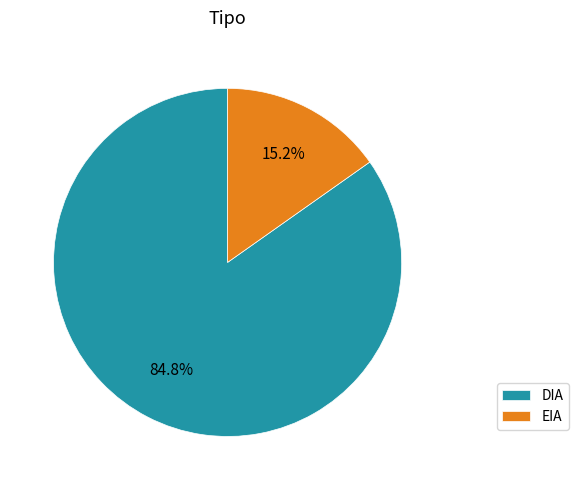

Is DIA the majority of the pie?

Yes